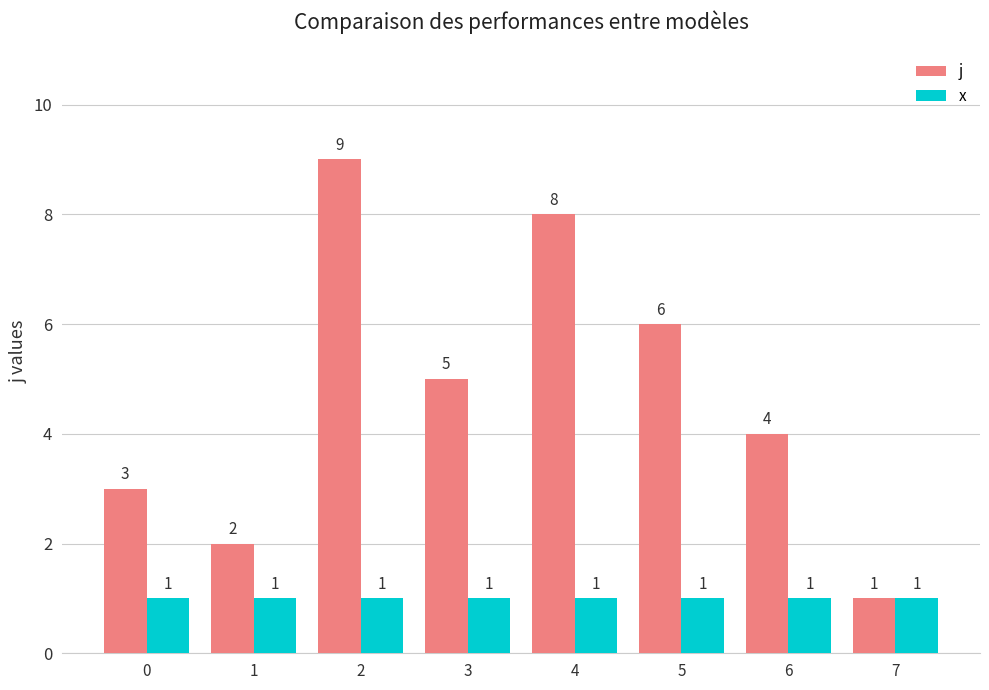

Which category has the lowest value in the j series?

7